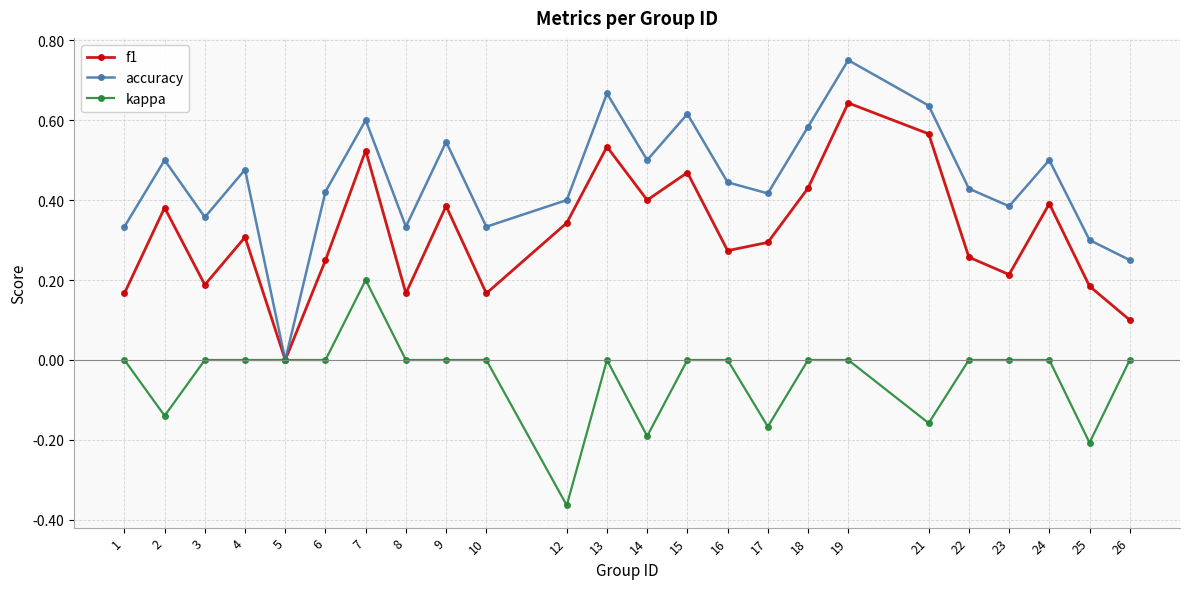

Which series has the largest total across all categories?

accuracy